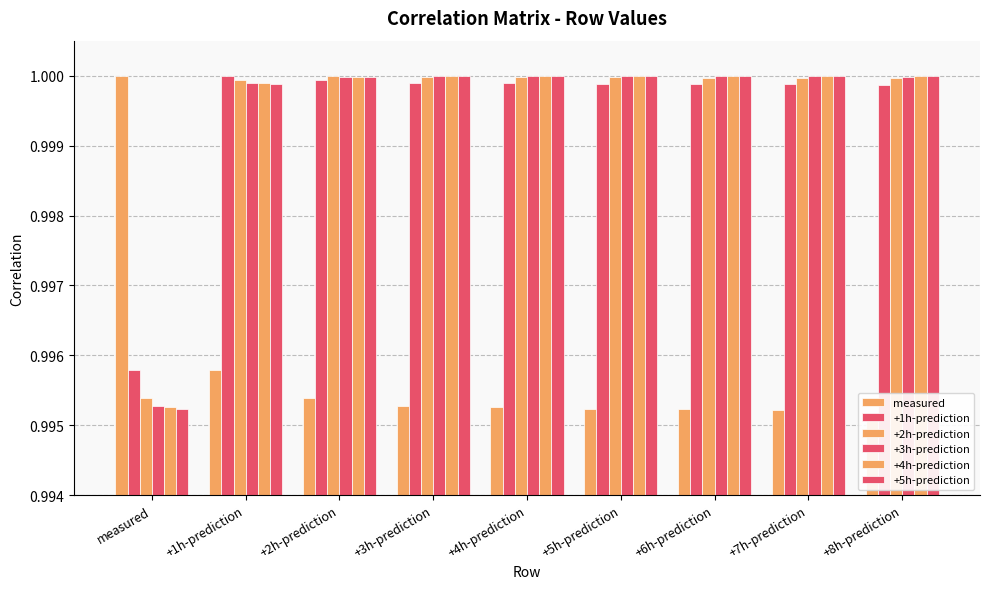

How many bars are there in total?

54